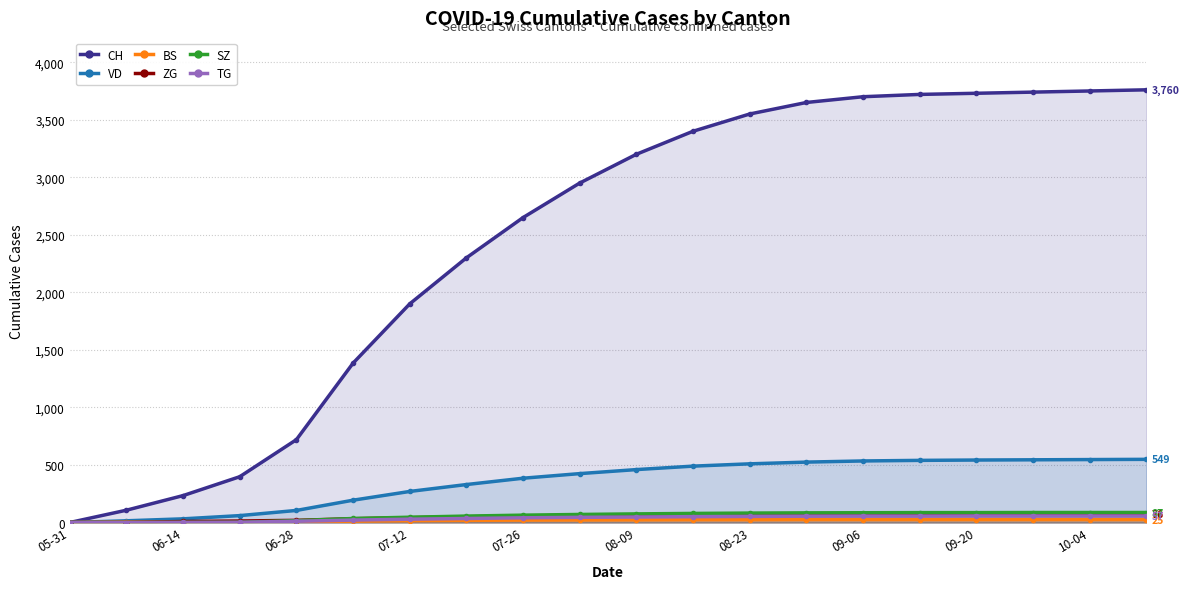

What is the maximum value shown in the chart?

3760